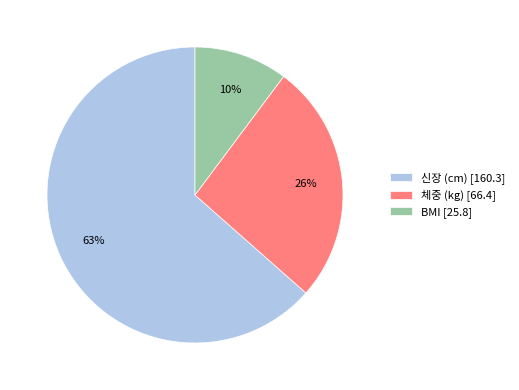

What percentage is the BMI slice, to the nearest percent?

10%